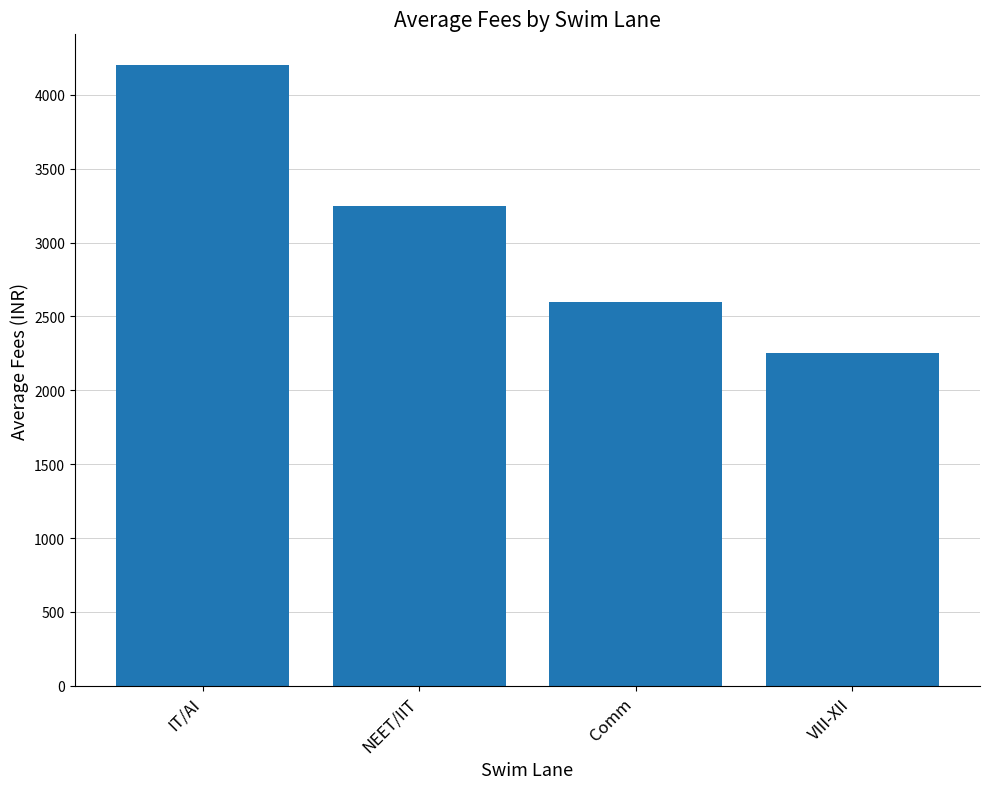

What position from the left is Comm?

3